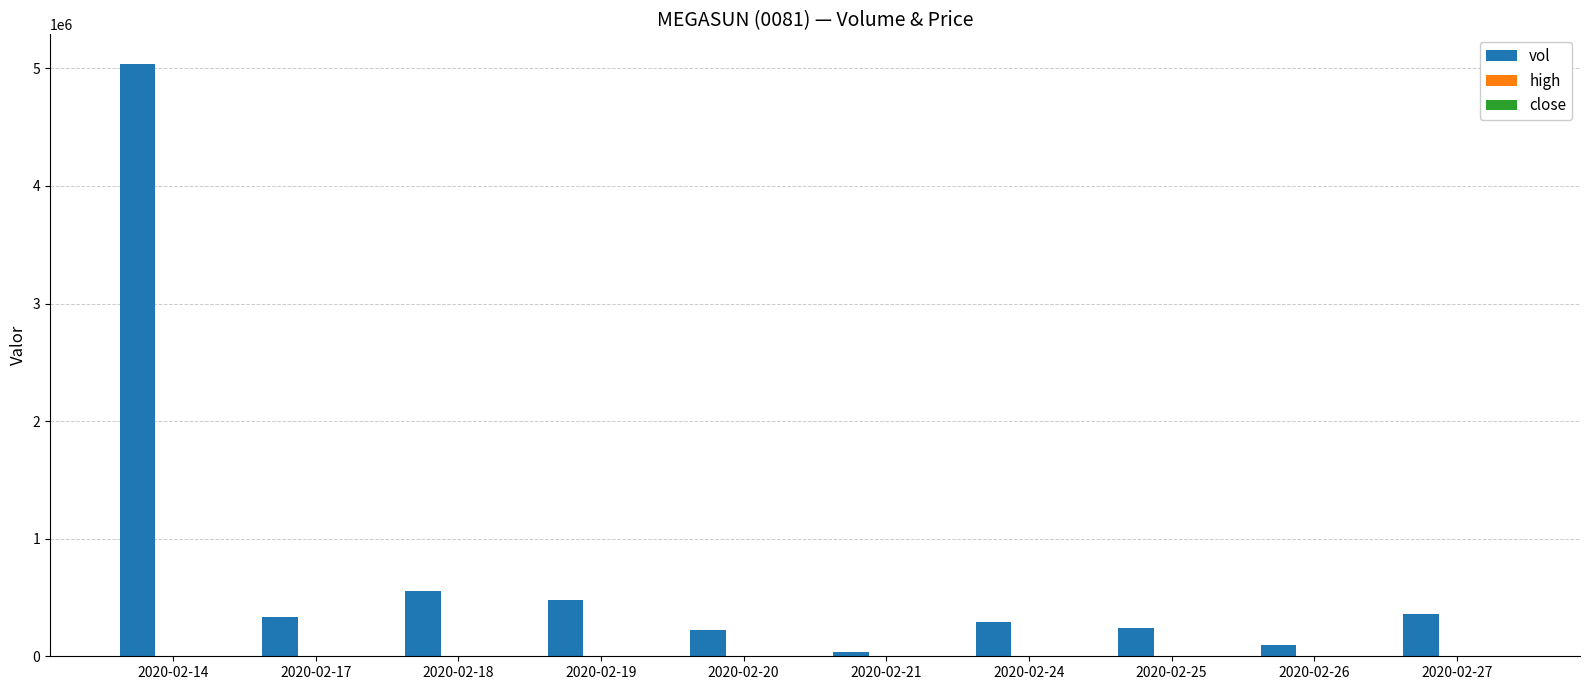

At which category does the chart reach its peak across all series?

2020-02-14